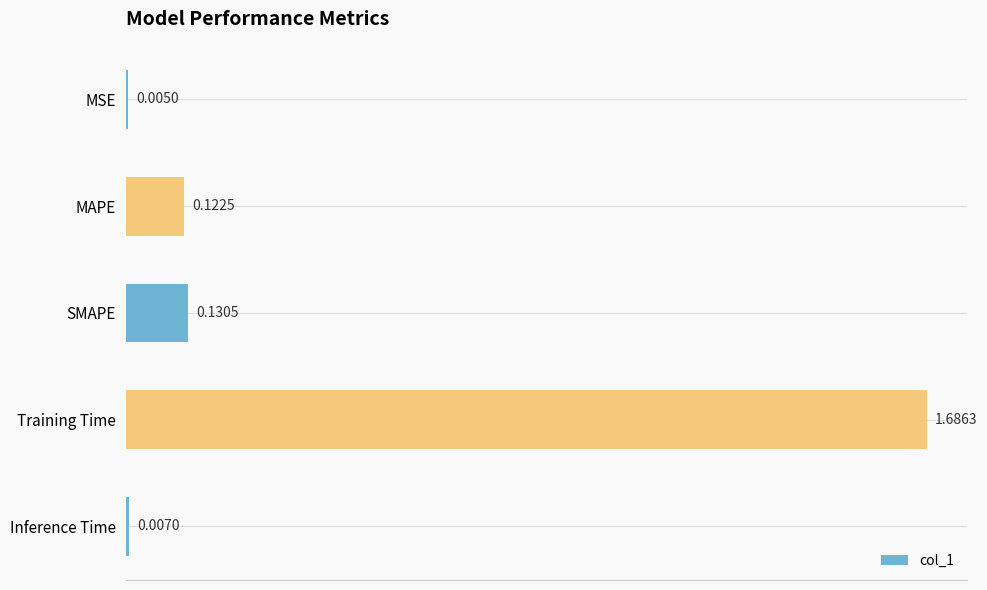

What is the average value?

0.4